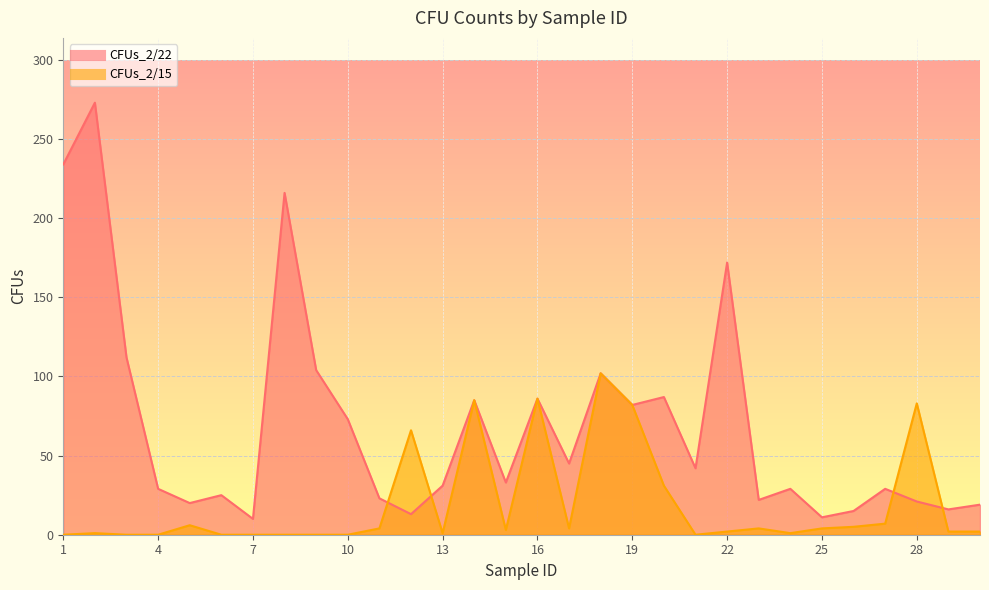

What is the sum of the CFUs_2/22 values at 17 and 27?

74